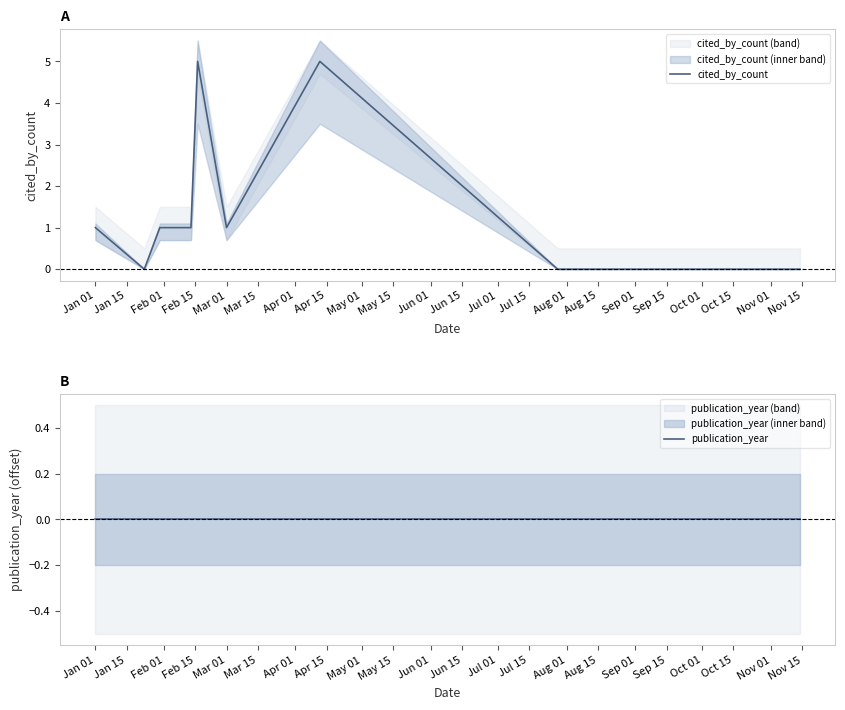

How many lines are shown in the chart?

2